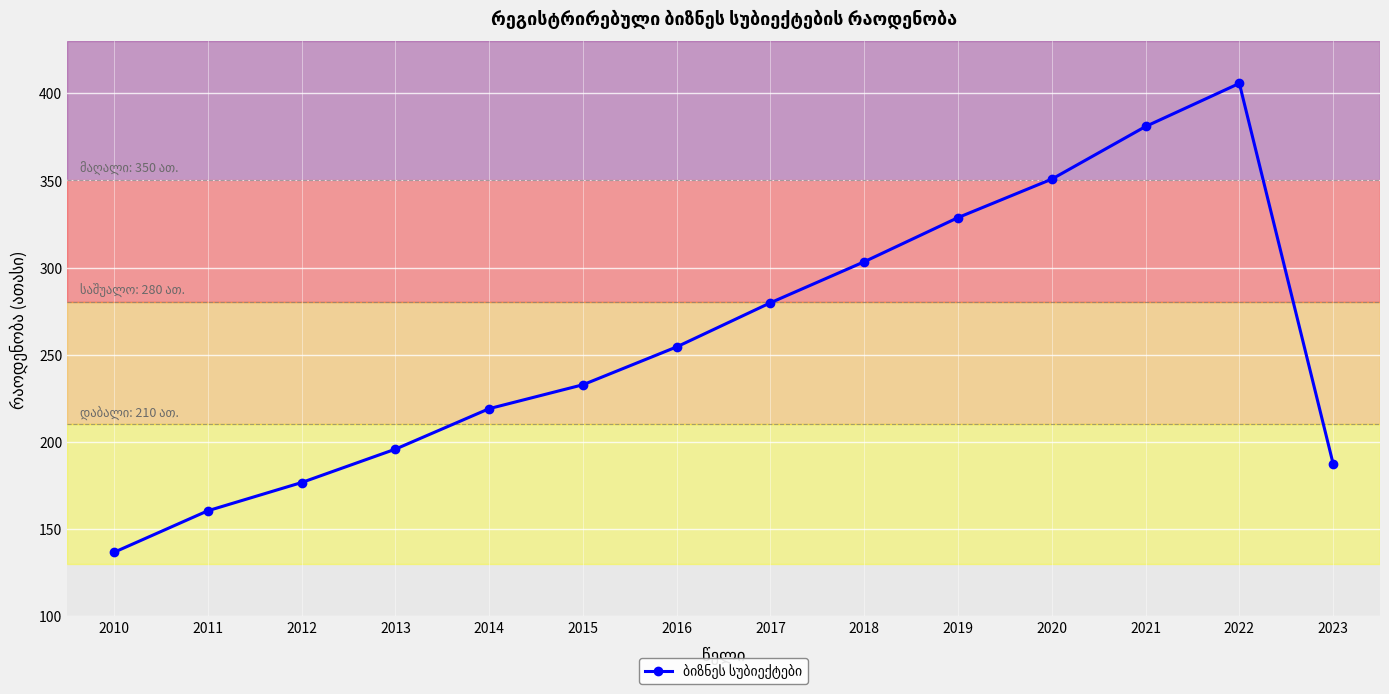

The value at 2018 is 303.3. True or false?

True